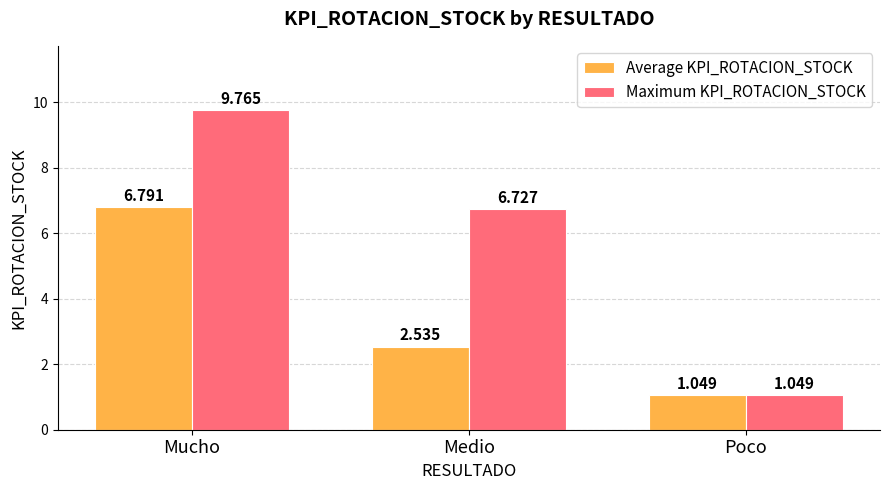

What is the maximum value shown in the chart?

9.8